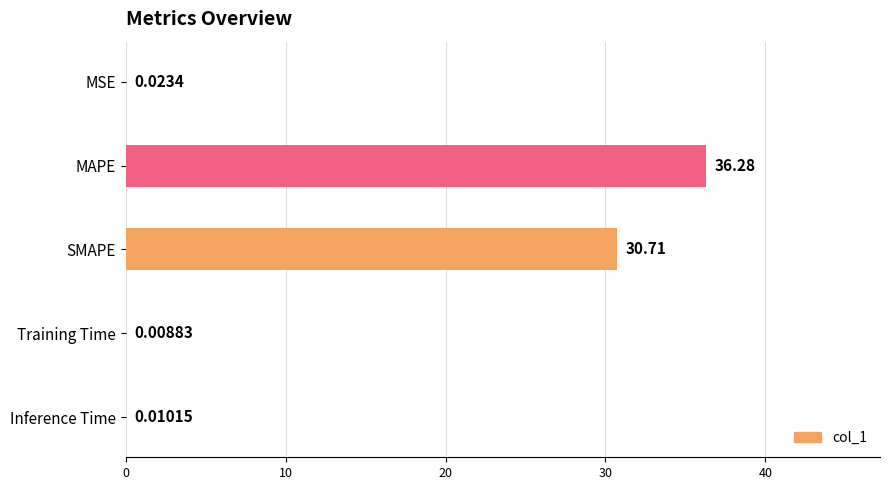

Where is the data nearest to the value 18?

SMAPE